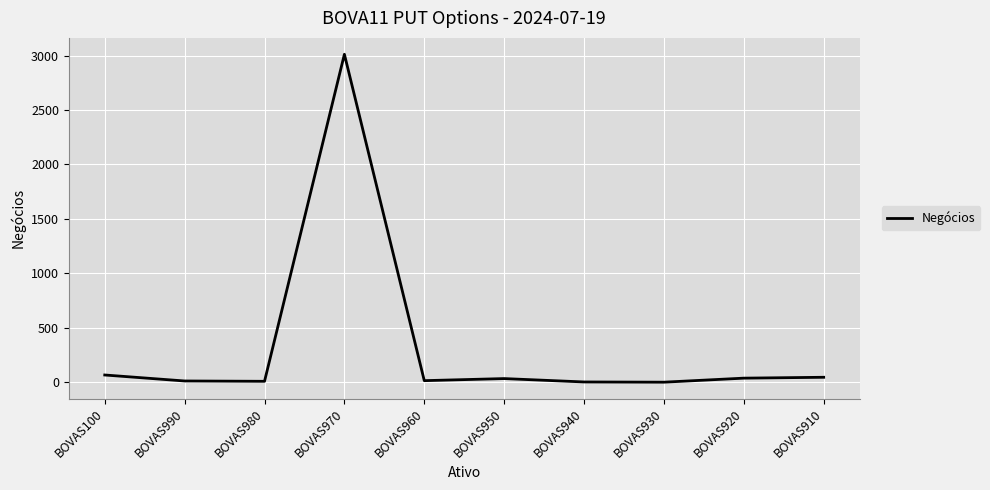

What is the difference between the values at BOVAS910 and BOVAS920?

8